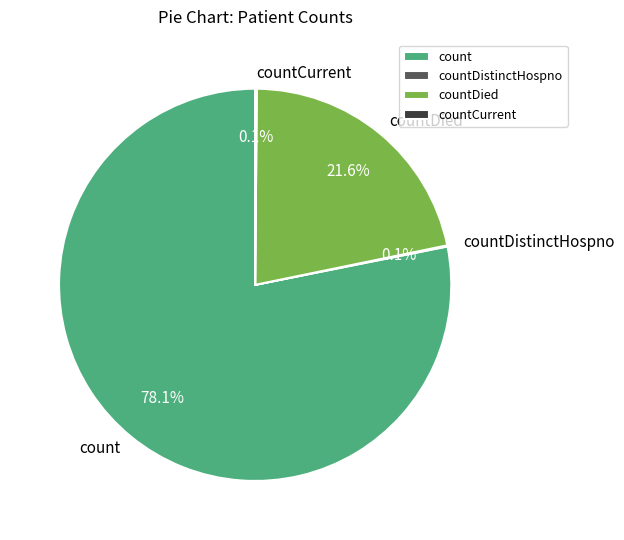

Combined, do countDied and count account for over 50%?

Yes